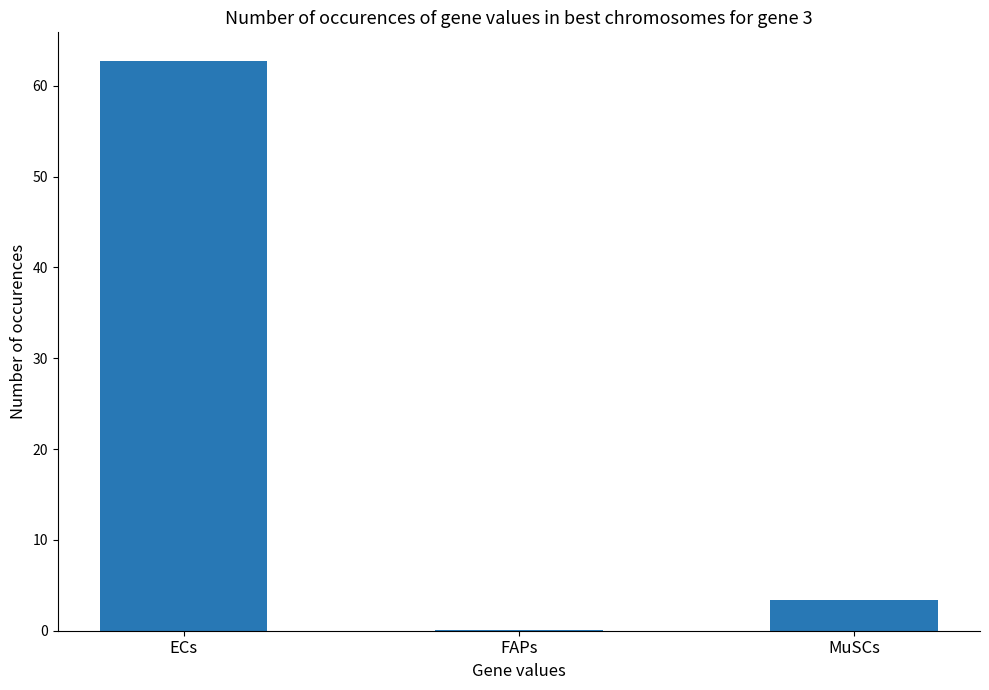

What is the maximum value shown in the chart?

62.8